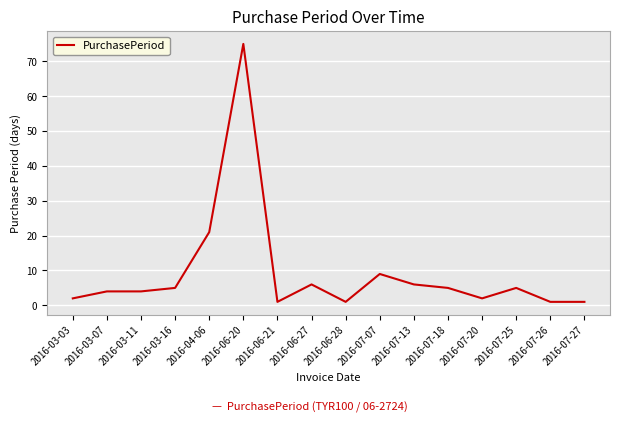

What is the maximum value shown in the chart?

75